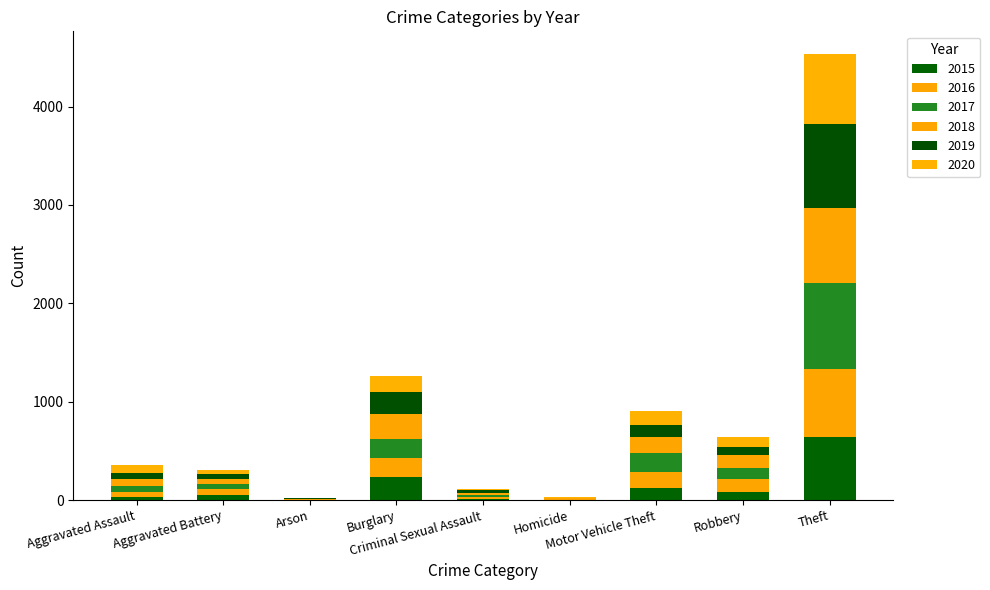

Does the chart contain stacked bars?

Yes